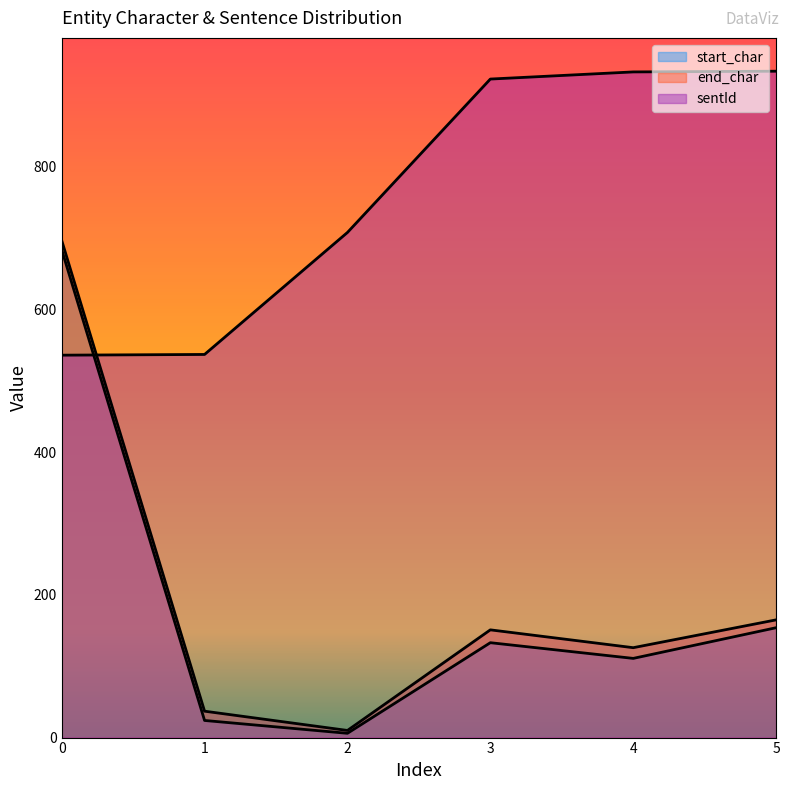

Reading left to right, what are all the values shown in this chart?

start_char: 0=684	1=24	2=6	3=133	4=111	5=154
end_char: 0=697	1=37	2=10	3=151	4=126	5=165
sentId: 0=536	1=537	2=708	3=923	4=933	5=934